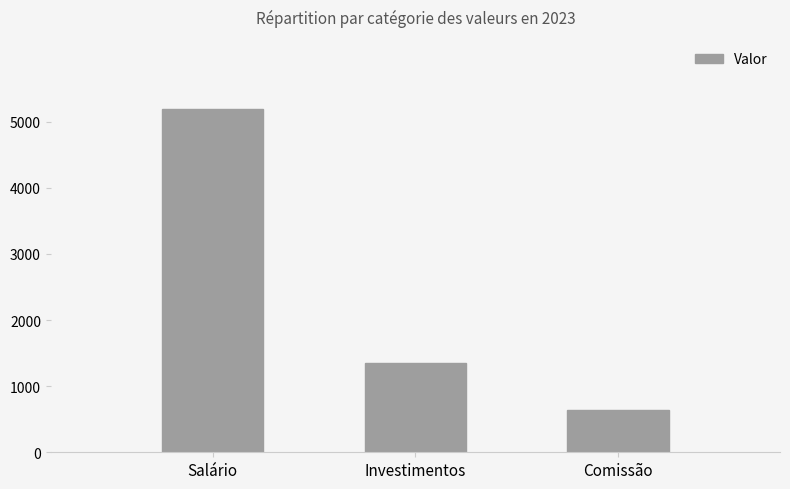

How many data points does each series have?

3